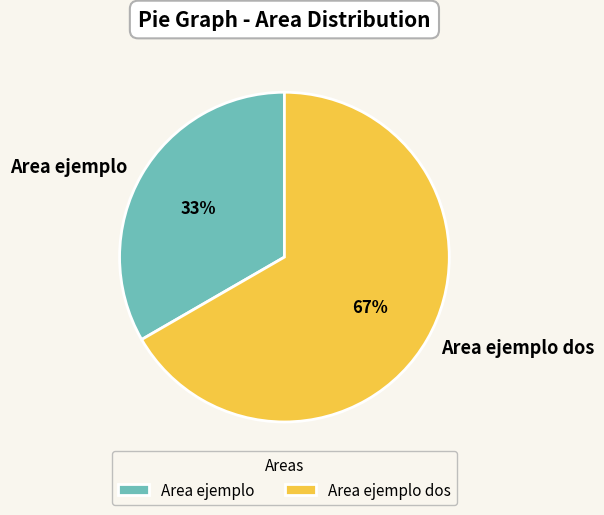

Which has a higher value, Area ejemplo or Area ejemplo dos?

Area ejemplo dos